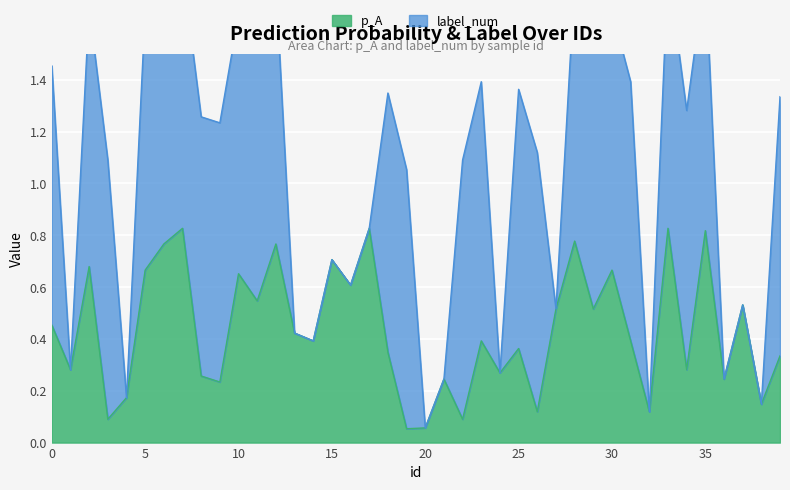

True or false: the data has more than 2 interior local peaks.

True